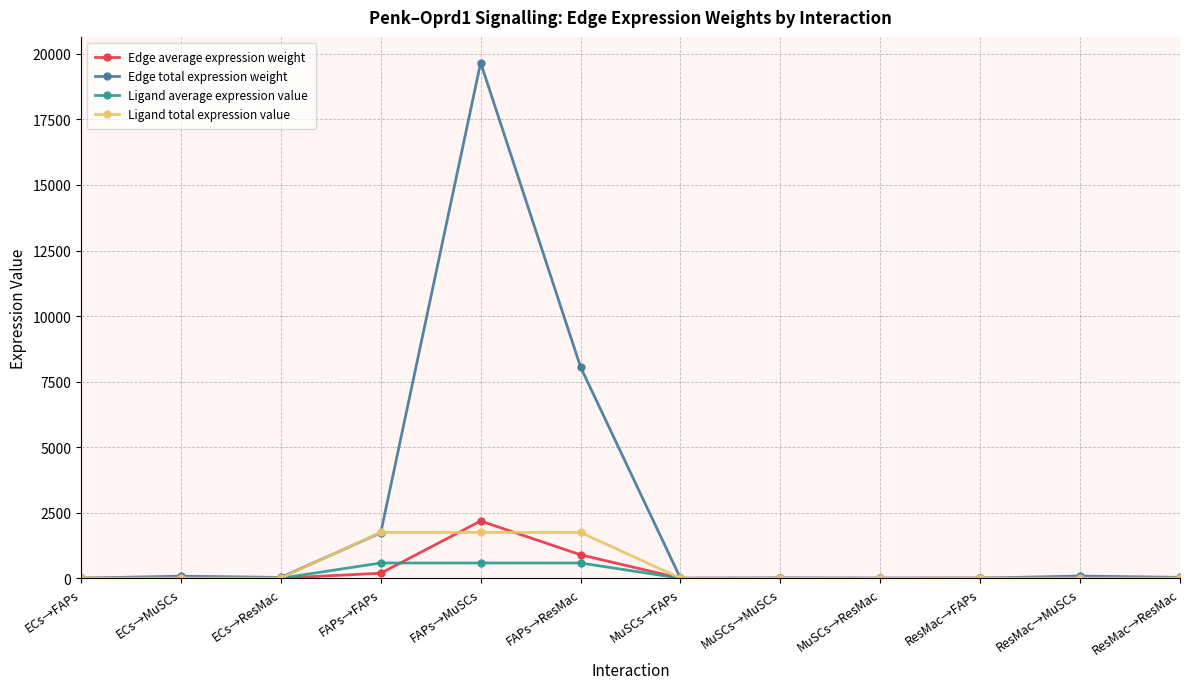

True or false: Edge total expression weight has a value of 8057.5 at FAPs→ResMac.

True